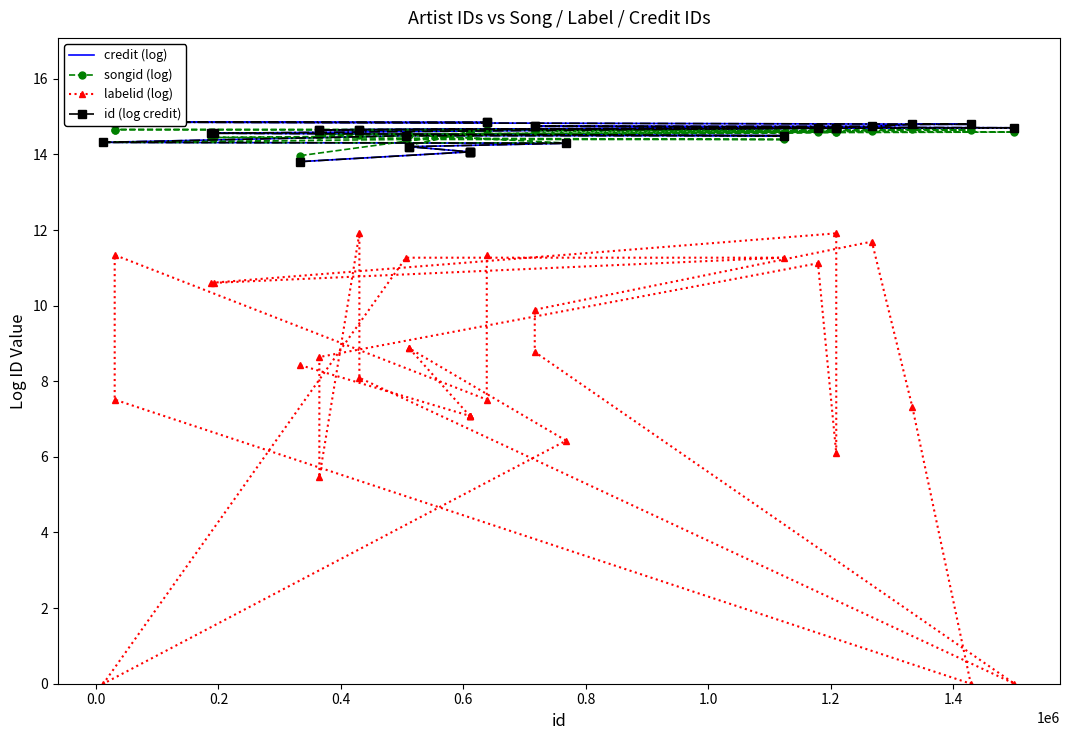

How many intersections are there between id (log credit) and songid (log)?

1